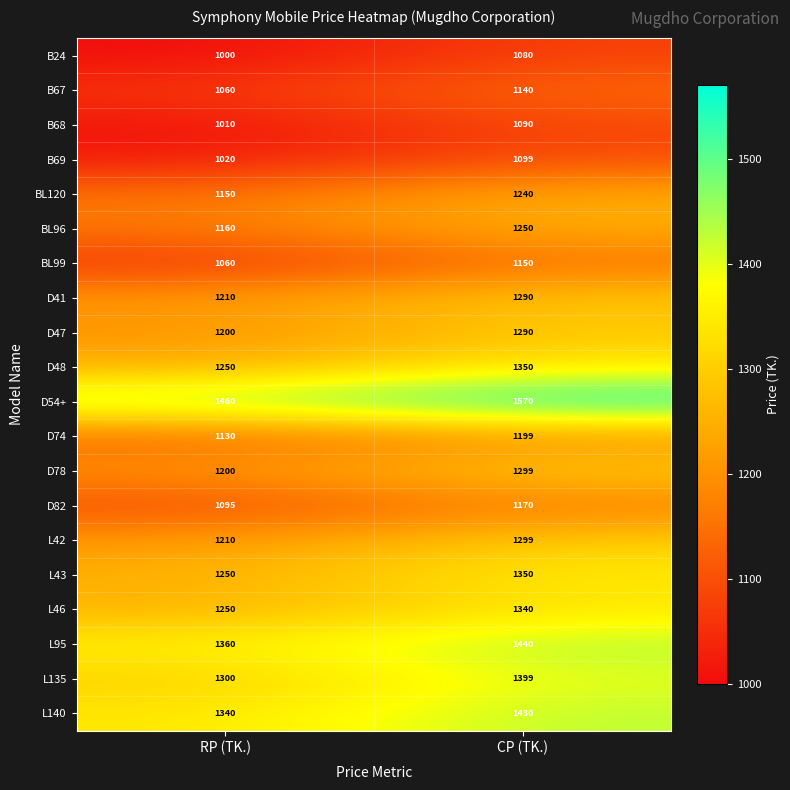

True or false: L140 has a value of 1340 at RP (TK.).

True